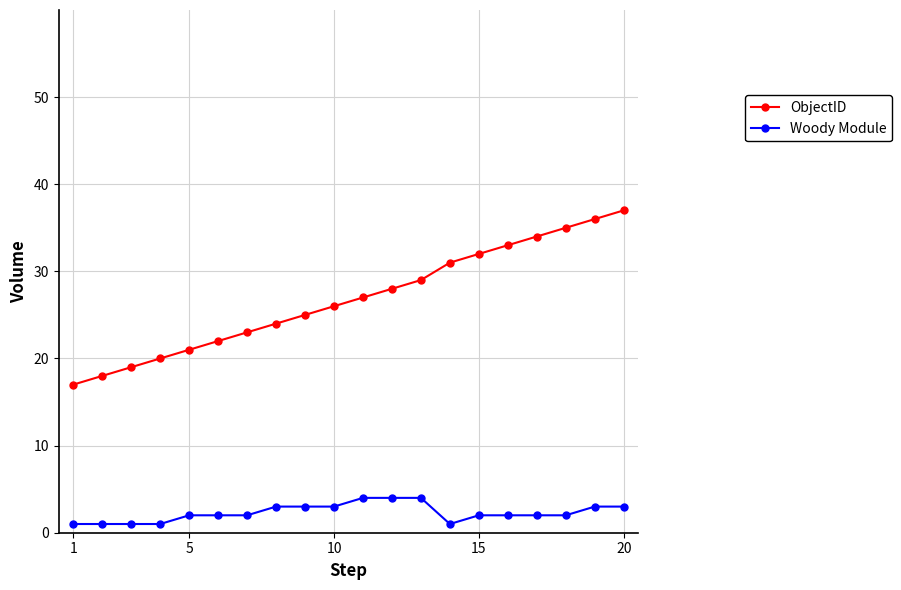

True or false: Woody Module and ObjectID intersect in this chart.

False